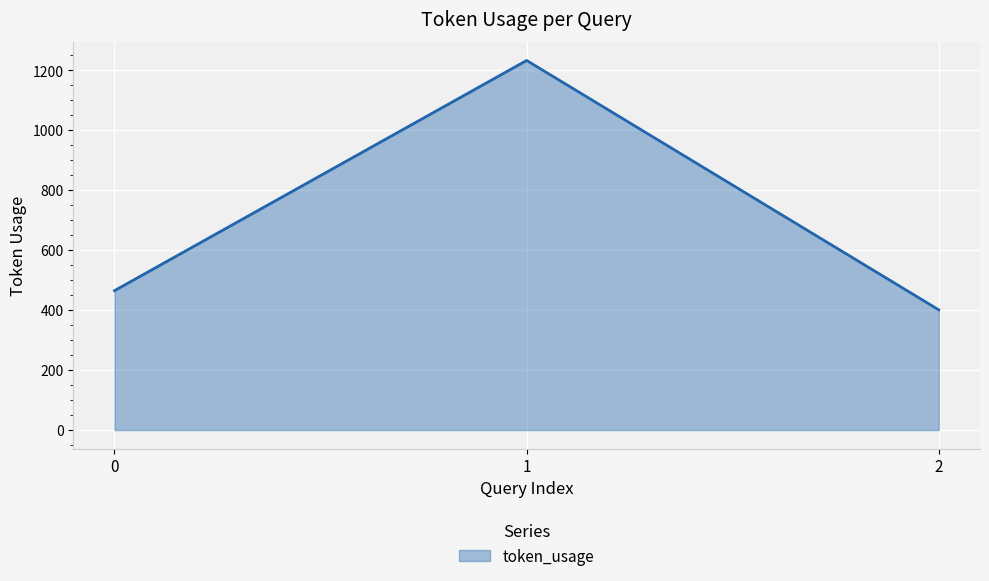

How many lines are shown in the chart?

1